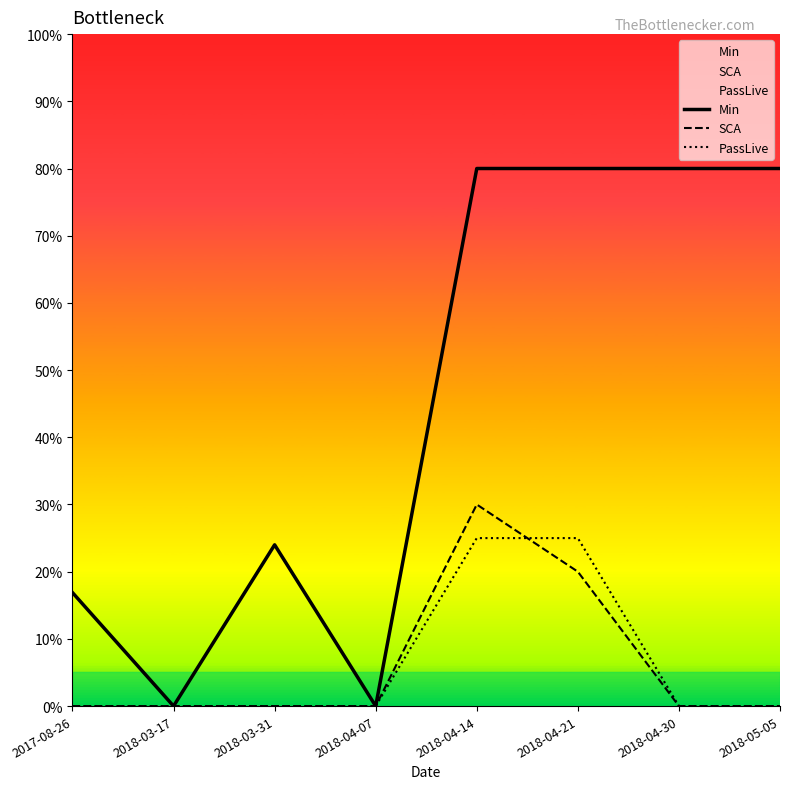

Reading left to right, what are all the values shown in this chart?

Min: 2017-08-26=16.9	2018-03-17=0.0	2018-03-31=24.0	2018-04-07=0.0	2018-04-14=80.0	2018-04-21=80.0	2018-04-30=80.0	2018-05-05=80.0
SCA: 2017-08-26=0.0	2018-03-17=0.0	2018-03-31=0.0	2018-04-07=0.0	2018-04-14=30.0	2018-04-21=20.0	2018-04-30=0.0	2018-05-05=0.0
PassLive: 2017-08-26=0.0	2018-03-17=0.0	2018-03-31=0.0	2018-04-07=0.0	2018-04-14=25.0	2018-04-21=25.0	2018-04-30=0.0	2018-05-05=0.0